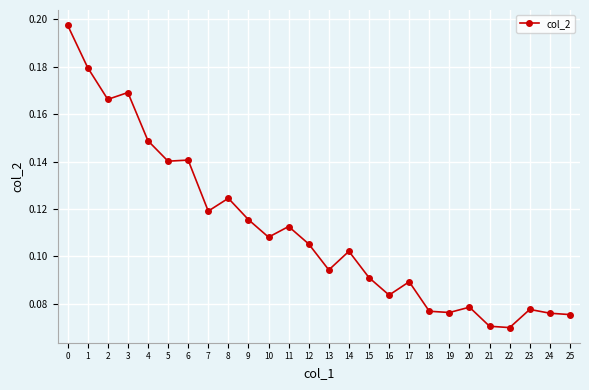

True or false: the data has more than 0 interior local peaks.

True